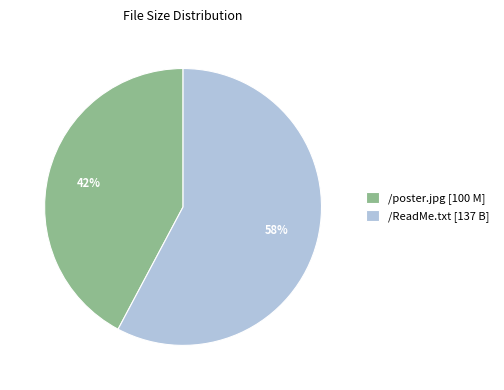

True or false: /poster.jpg [100 M] accounts for 55% of the total.

False